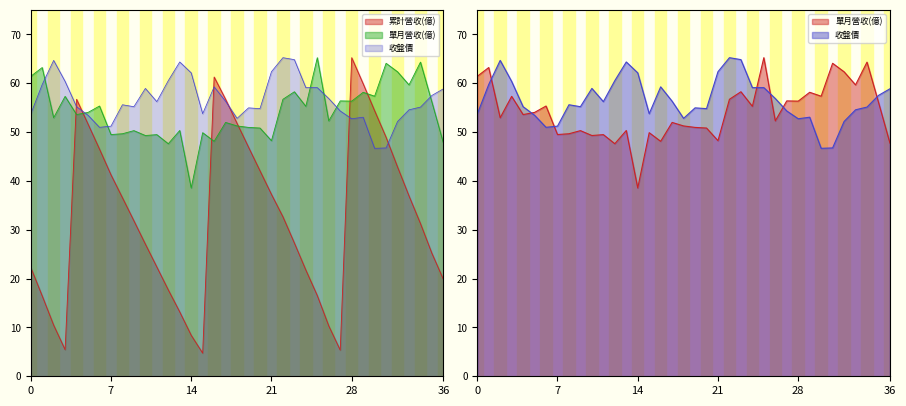

How many data points does each series have?

37